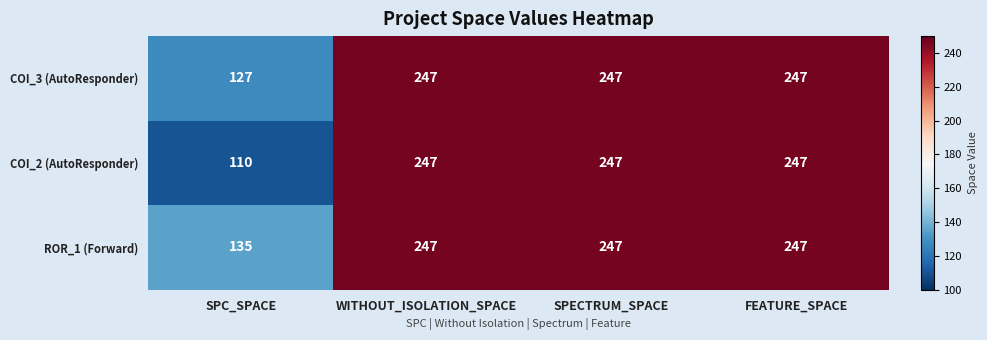

Rank the series by their average value, from lowest to highest.

COI_2 (AutoResponder), COI_3 (AutoResponder), ROR_1 (Forward)